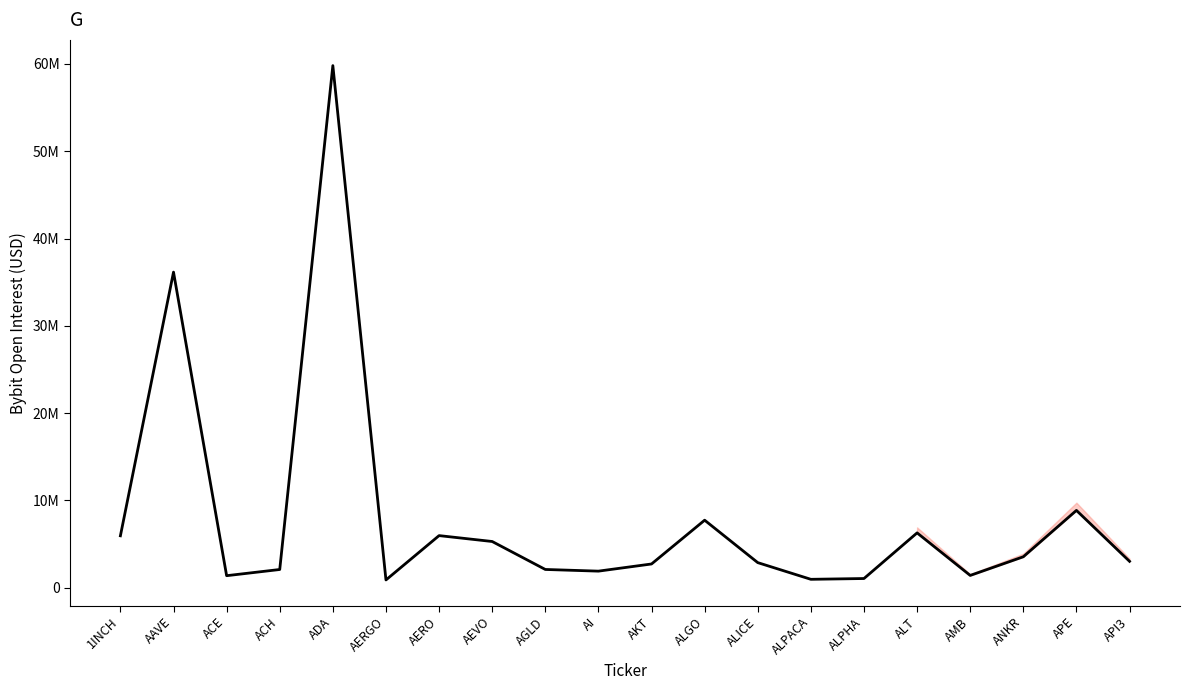

List the labels in order of value, largest first.

ADA, AAVE, APE, ALGO, ALT, AERO, 1INCH, AEVO, ANKR, API3, ALICE, AKT, AGLD, ACH, AI, AMB, ACE, ALPHA, ALPACA, AERGO